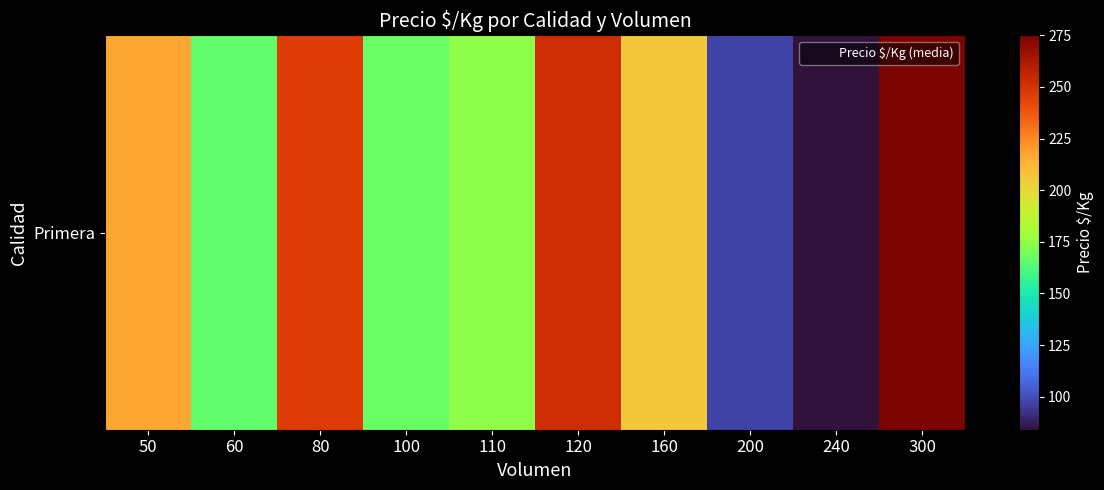

Where does the data first go above 206?

50